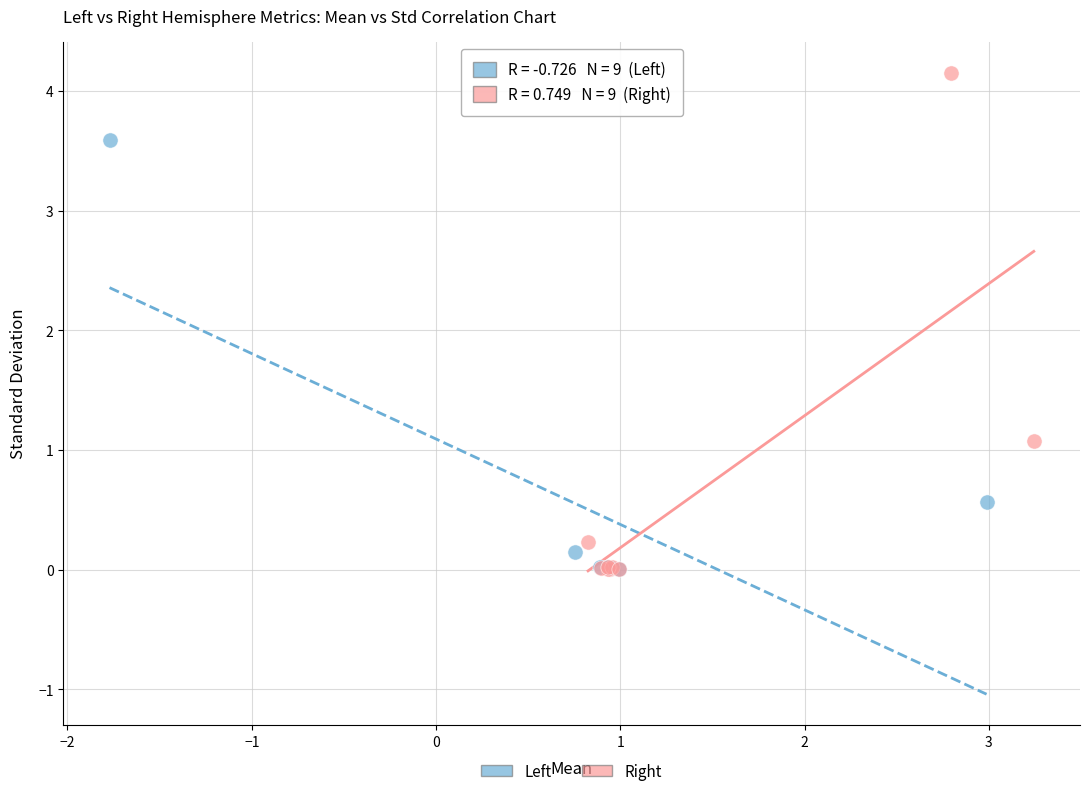

Which series has the widest spread of Y values?

Right